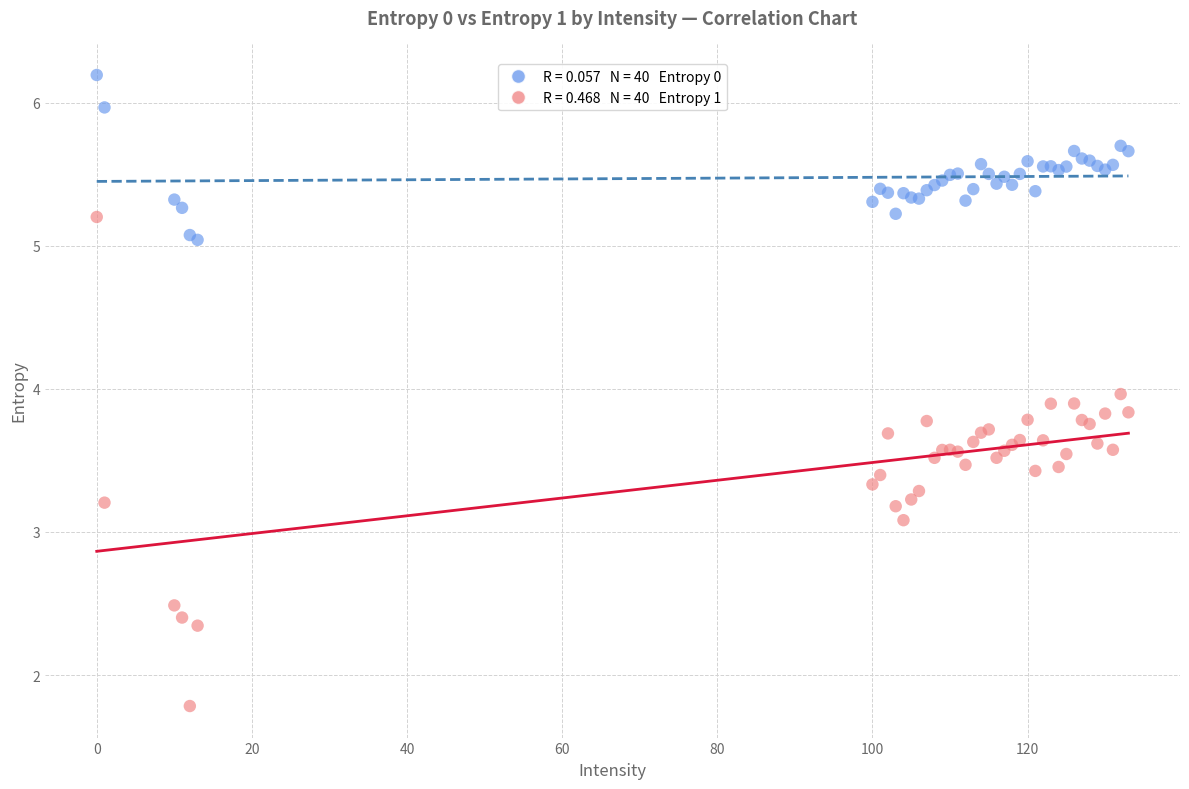

Across all series, what Y value is closest to 3?

3.1